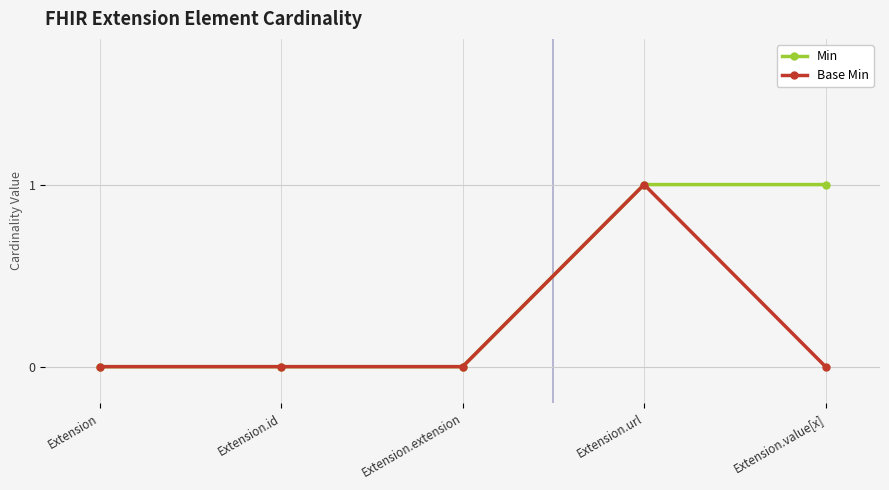

The value of Base Min at Extension.id is -1. True or false?

False